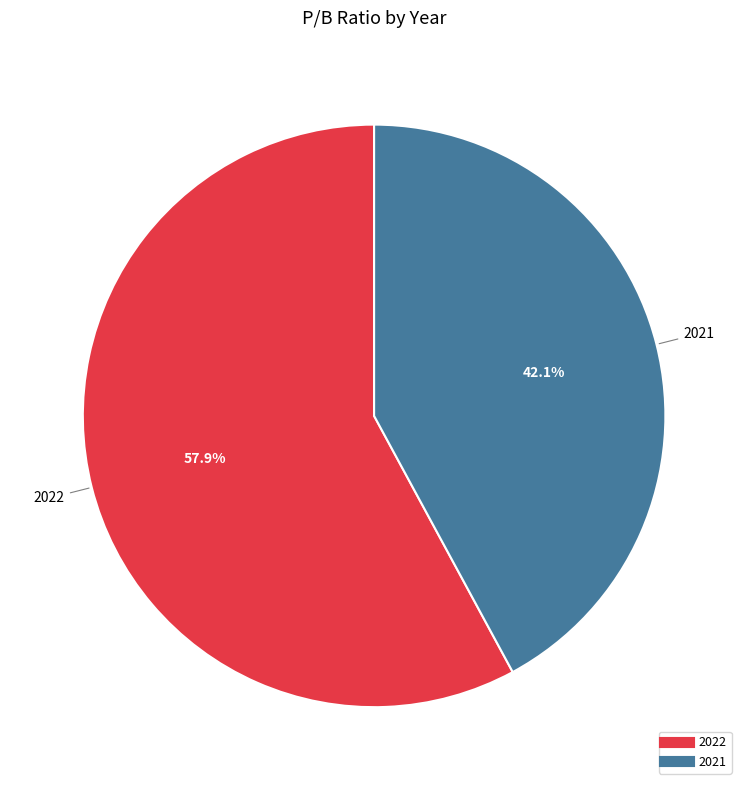

Is the sum of 2021 and 2022 greater than half?

Yes